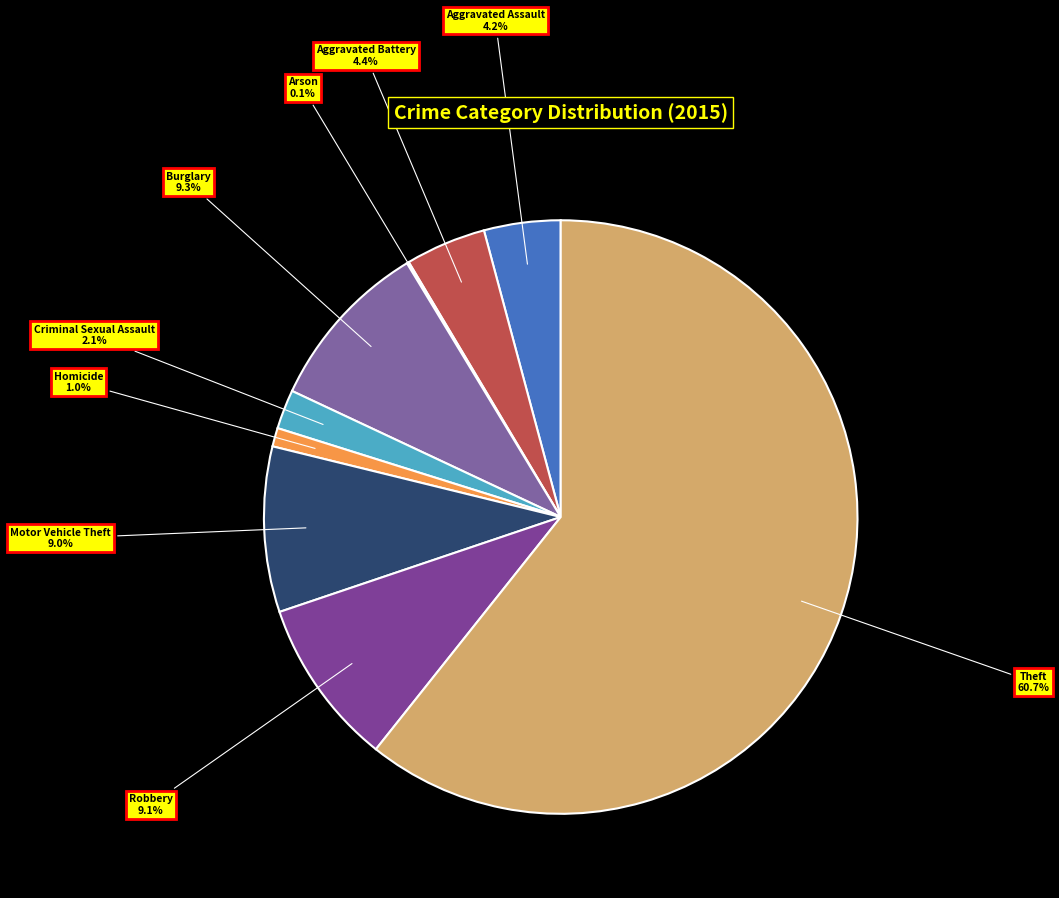

To the nearest percent, what is the difference between the Aggravated Assault and Motor Vehicle Theft slice percentages?

5%